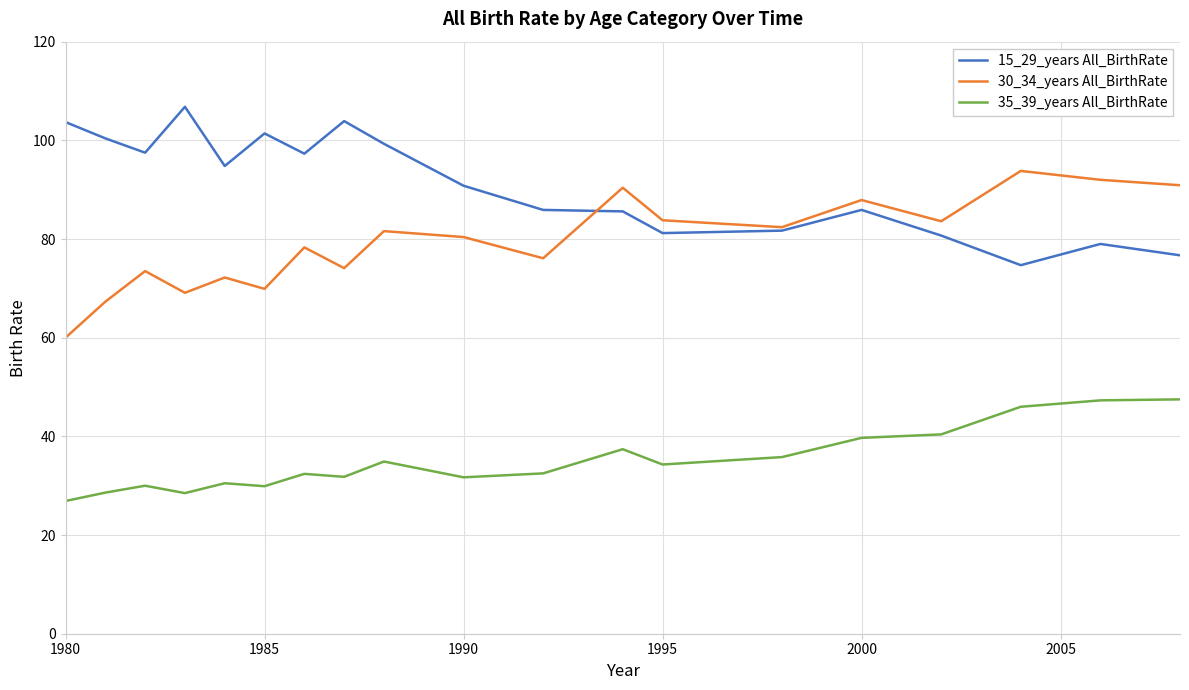

Rank the series by their average value, from lowest to highest.

35_39_years All_BirthRate, 30_34_years All_BirthRate, 15_29_years All_BirthRate